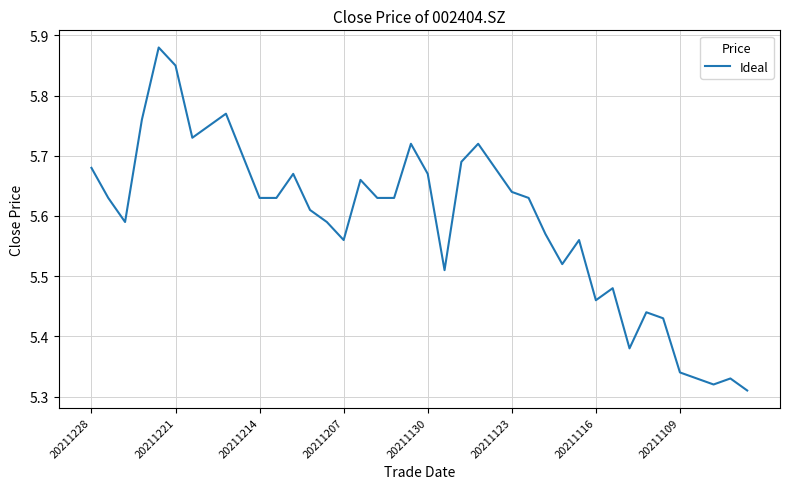

What is the difference between the maximum and minimum values?

0.6